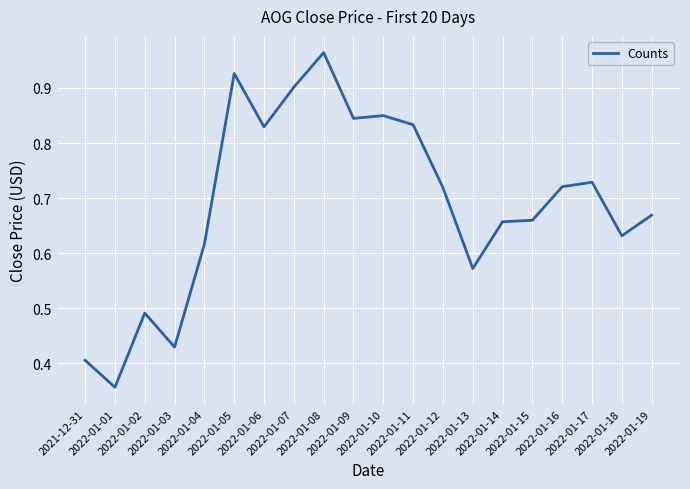

How many lines are shown in the chart?

1